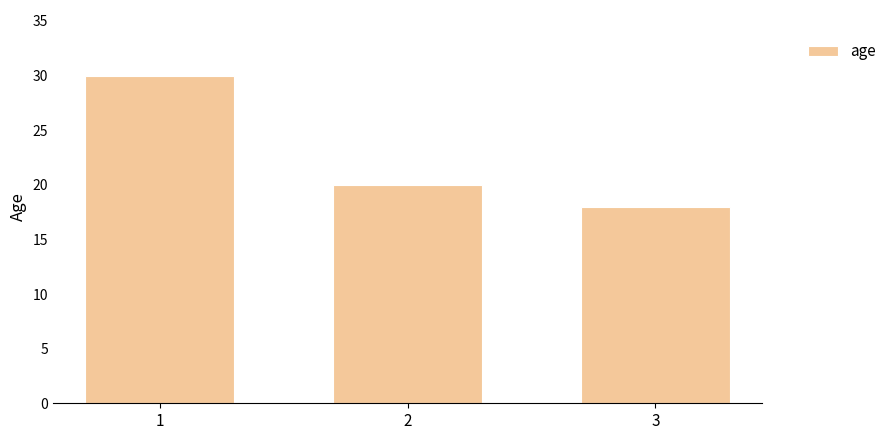

What is the difference between the values at 1 and 3?

12